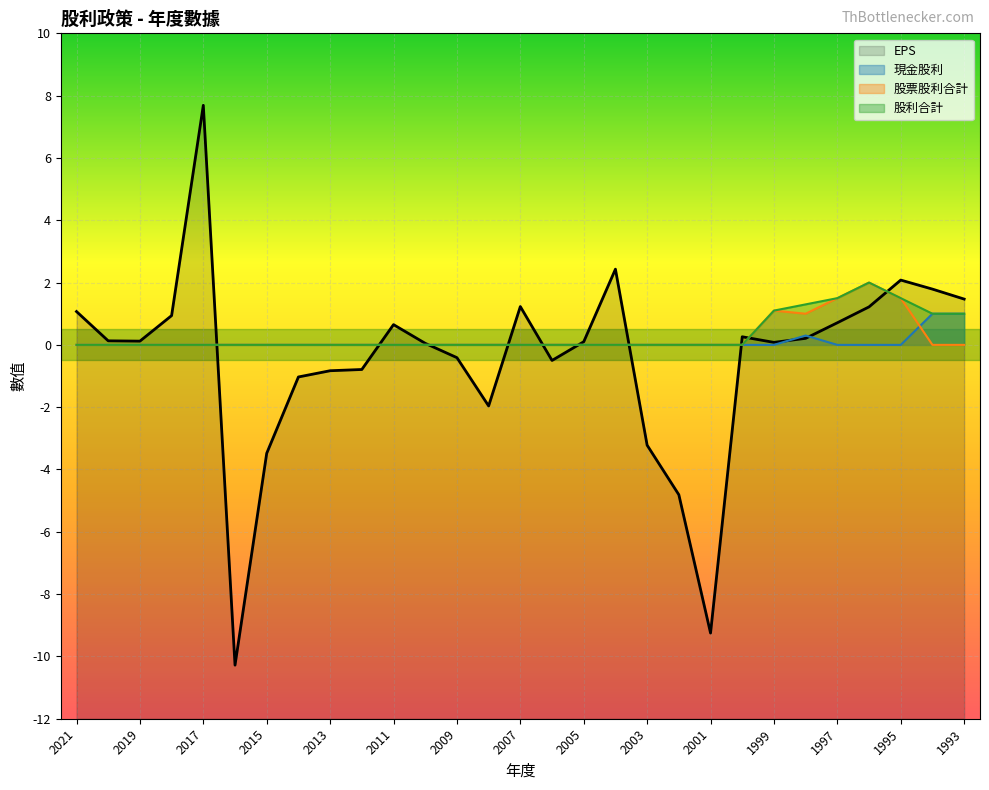

Reading left to right, list all the values displayed in this chart.

EPS: 2021=1.1	2020=0.1	2019=0.1	2018=0.9	2017=7.7	2016=-10.3	2015=-3.5	2014=-1.0	2013=-0.8	2012=-0.8	2011=0.7	2010=0.1	2009=-0.4	2008=-2.0	2007=1.2	2006=-0.5	2005=0.1	2004=2.4	2003=-3.2	2002=-4.8	2001=-9.2	2000=0.3	1999=0.1	1998=0.2	1997=0.7	1996=1.2	1995=2.1	1994=1.8	1993=1.5
現金股利: 2021=0.0	2020=0.0	2019=0.0	2018=0.0	2017=0.0	2016=0.0	2015=0.0	2014=0.0	2013=0.0	2012=0.0	2011=0.0	2010=0.0	2009=0.0	2008=0.0	2007=0.0	2006=0.0	2005=0.0	2004=0.0	2003=0.0	2002=0.0	2001=0.0	2000=0.0	1999=0.0	1998=0.3	1997=0.0	1996=0.0	1995=0.0	1994=1.0	1993=1.0
股票股利合計: 2021=0.0	2020=0.0	2019=0.0	2018=0.0	2017=0.0	2016=0.0	2015=0.0	2014=0.0	2013=0.0	2012=0.0	2011=0.0	2010=0.0	2009=0.0	2008=0.0	2007=0.0	2006=0.0	2005=0.0	2004=0.0	2003=0.0	2002=0.0	2001=0.0	2000=0.0	1999=1.1	1998=1.0	1997=1.5	1996=2.0	1995=1.5	1994=0.0	1993=0.0
股利合計: 2021=0.0	2020=0.0	2019=0.0	2018=0.0	2017=0.0	2016=0.0	2015=0.0	2014=0.0	2013=0.0	2012=0.0	2011=0.0	2010=0.0	2009=0.0	2008=0.0	2007=0.0	2006=0.0	2005=0.0	2004=0.0	2003=0.0	2002=0.0	2001=0.0	2000=0.0	1999=1.1	1998=1.3	1997=1.5	1996=2.0	1995=1.5	1994=1.0	1993=1.0